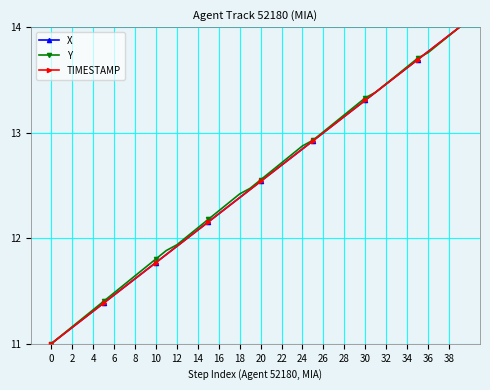

What is the difference between the second highest and second lowest values in the TIMESTAMP series?

2.8